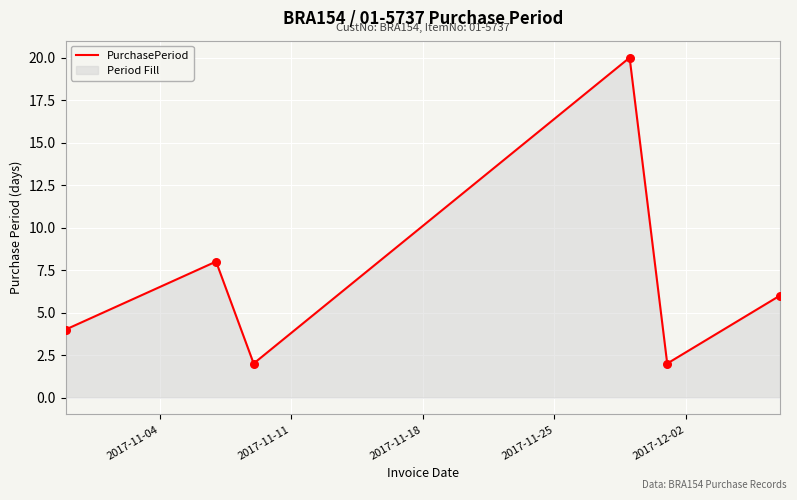

How many interior local peaks (higher than both neighbors) does the data have?

2